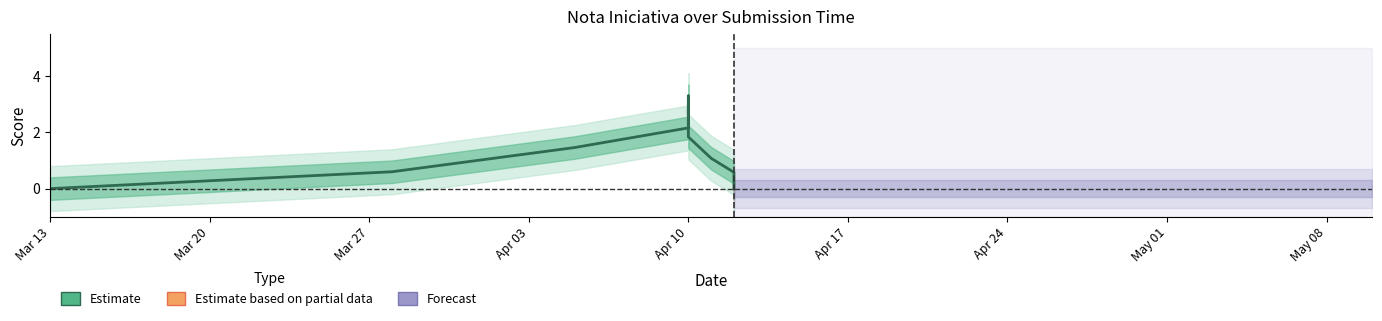

True or false: nota_iniciativa and l1 intersect in this chart.

False